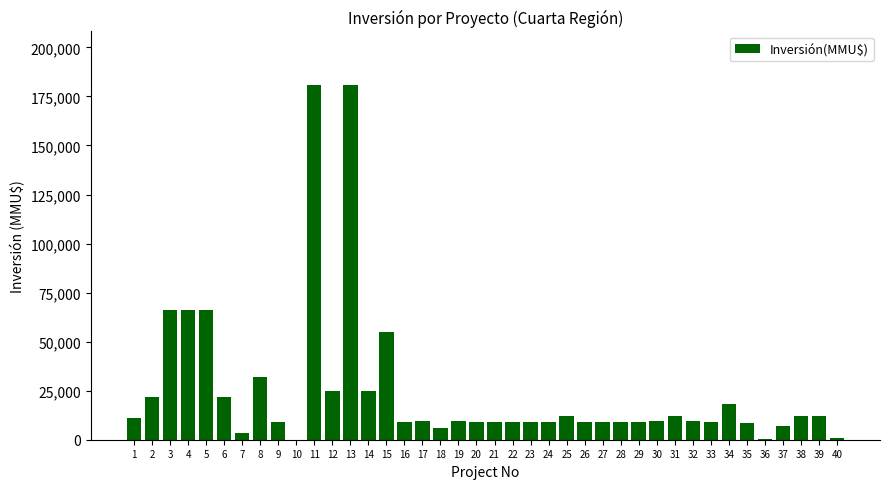

Which has a higher value, 12 or 11?

11